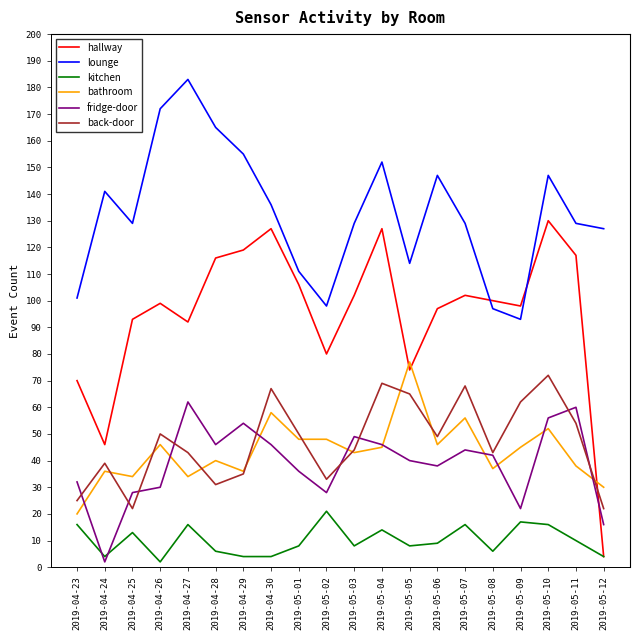

Reading left to right, transcribe all the data shown in this chart.

hallway: 2019-04-23=70	2019-04-24=46	2019-04-25=93	2019-04-26=99	2019-04-27=92	2019-04-28=116	2019-04-29=119	2019-04-30=127	2019-05-01=106	2019-05-02=80	2019-05-03=102	2019-05-04=127	2019-05-05=74	2019-05-06=97	2019-05-07=102	2019-05-08=100	2019-05-09=98	2019-05-10=130	2019-05-11=117	2019-05-12=4
lounge: 2019-04-23=101	2019-04-24=141	2019-04-25=129	2019-04-26=172	2019-04-27=183	2019-04-28=165	2019-04-29=155	2019-04-30=136	2019-05-01=111	2019-05-02=98	2019-05-03=129	2019-05-04=152	2019-05-05=114	2019-05-06=147	2019-05-07=129	2019-05-08=97	2019-05-09=93	2019-05-10=147	2019-05-11=129	2019-05-12=127
kitchen: 2019-04-23=16	2019-04-24=4	2019-04-25=13	2019-04-26=2	2019-04-27=16	2019-04-28=6	2019-04-29=4	2019-04-30=4	2019-05-01=8	2019-05-02=21	2019-05-03=8	2019-05-04=14	2019-05-05=8	2019-05-06=9	2019-05-07=16	2019-05-08=6	2019-05-09=17	2019-05-10=16	2019-05-11=10	2019-05-12=4
bathroom: 2019-04-23=20	2019-04-24=36	2019-04-25=34	2019-04-26=46	2019-04-27=34	2019-04-28=40	2019-04-29=36	2019-04-30=58	2019-05-01=48	2019-05-02=48	2019-05-03=43	2019-05-04=45	2019-05-05=77	2019-05-06=46	2019-05-07=56	2019-05-08=37	2019-05-09=45	2019-05-10=52	2019-05-11=38	2019-05-12=30
fridge-door: 2019-04-23=32	2019-04-24=2	2019-04-25=28	2019-04-26=30	2019-04-27=62	2019-04-28=46	2019-04-29=54	2019-04-30=46	2019-05-01=36	2019-05-02=28	2019-05-03=49	2019-05-04=46	2019-05-05=40	2019-05-06=38	2019-05-07=44	2019-05-08=42	2019-05-09=22	2019-05-10=56	2019-05-11=60	2019-05-12=16
back-door: 2019-04-23=25	2019-04-24=39	2019-04-25=22	2019-04-26=50	2019-04-27=43	2019-04-28=31	2019-04-29=35	2019-04-30=67	2019-05-01=50	2019-05-02=33	2019-05-03=44	2019-05-04=69	2019-05-05=65	2019-05-06=49	2019-05-07=68	2019-05-08=43	2019-05-09=62	2019-05-10=72	2019-05-11=54	2019-05-12=22